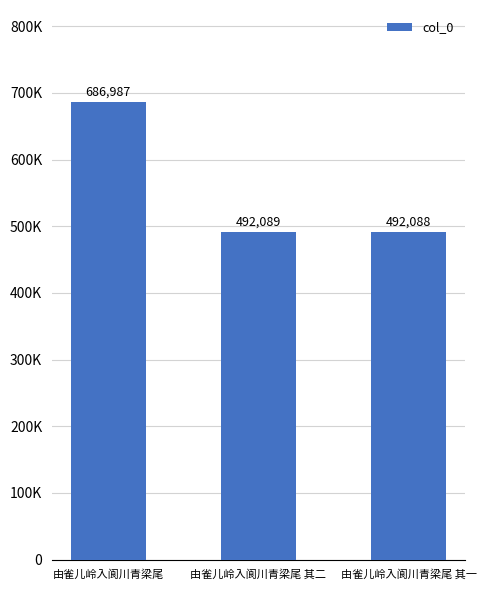

Is it true that the value at 由雀儿岭入阆川青梁尾 其二 is 492089?

True